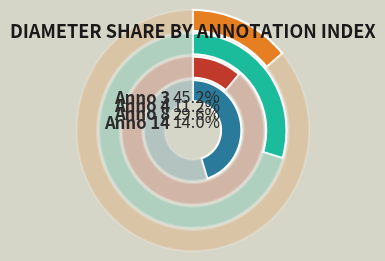

To the nearest percent, what is the combined percentage of 14 and 4?

25%